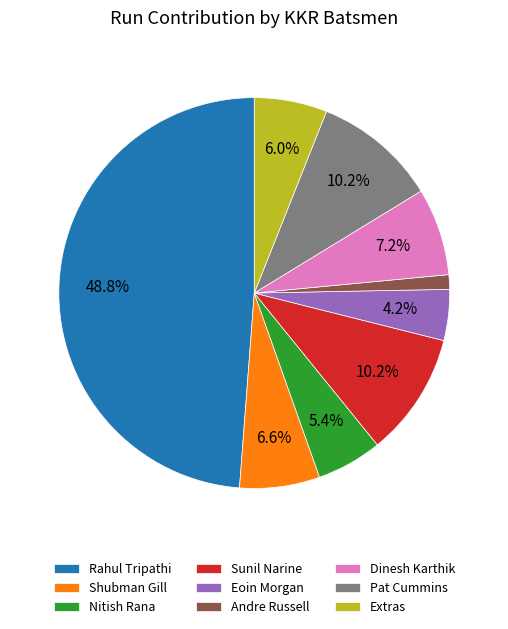

To the nearest percent, what is the average slice percentage?

11%